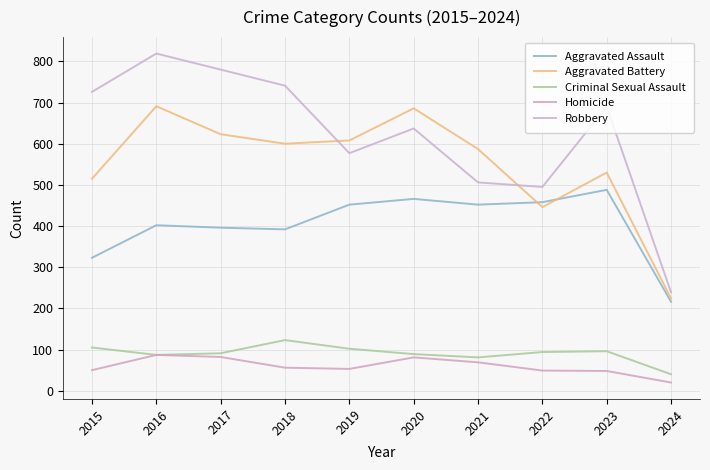

True or false: Homicide and Aggravated Assault intersect in this chart.

False